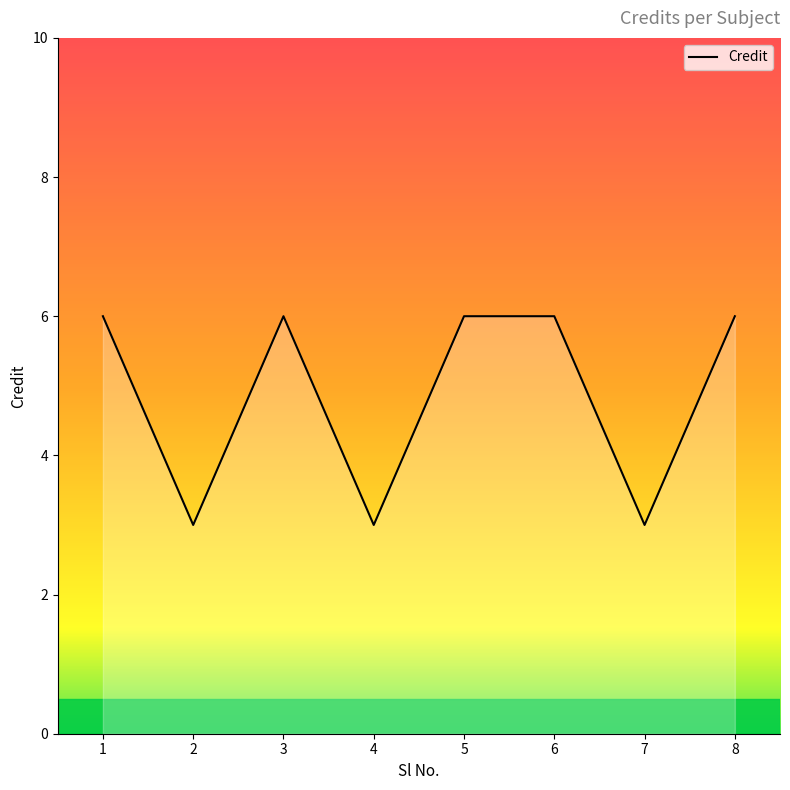

Reading right to left, transcribe all the data shown in this chart.

6	3	6	6	3	6	3	6